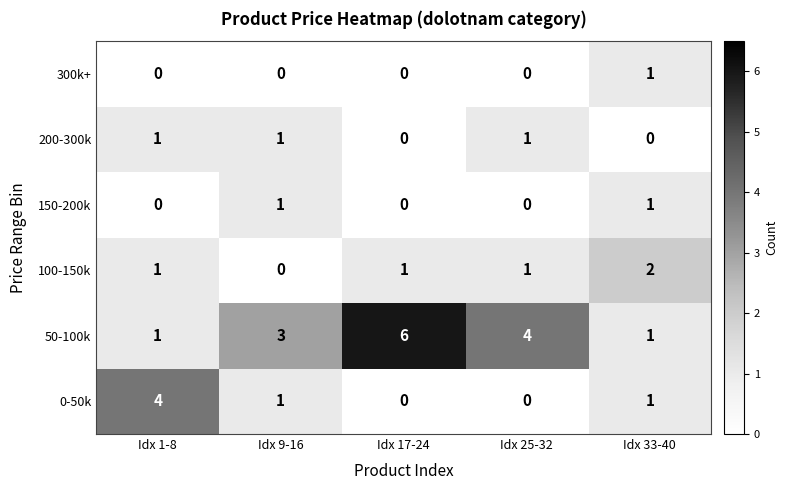

The value of 300k+ at Idx 1-8 is 0. True or false?

True